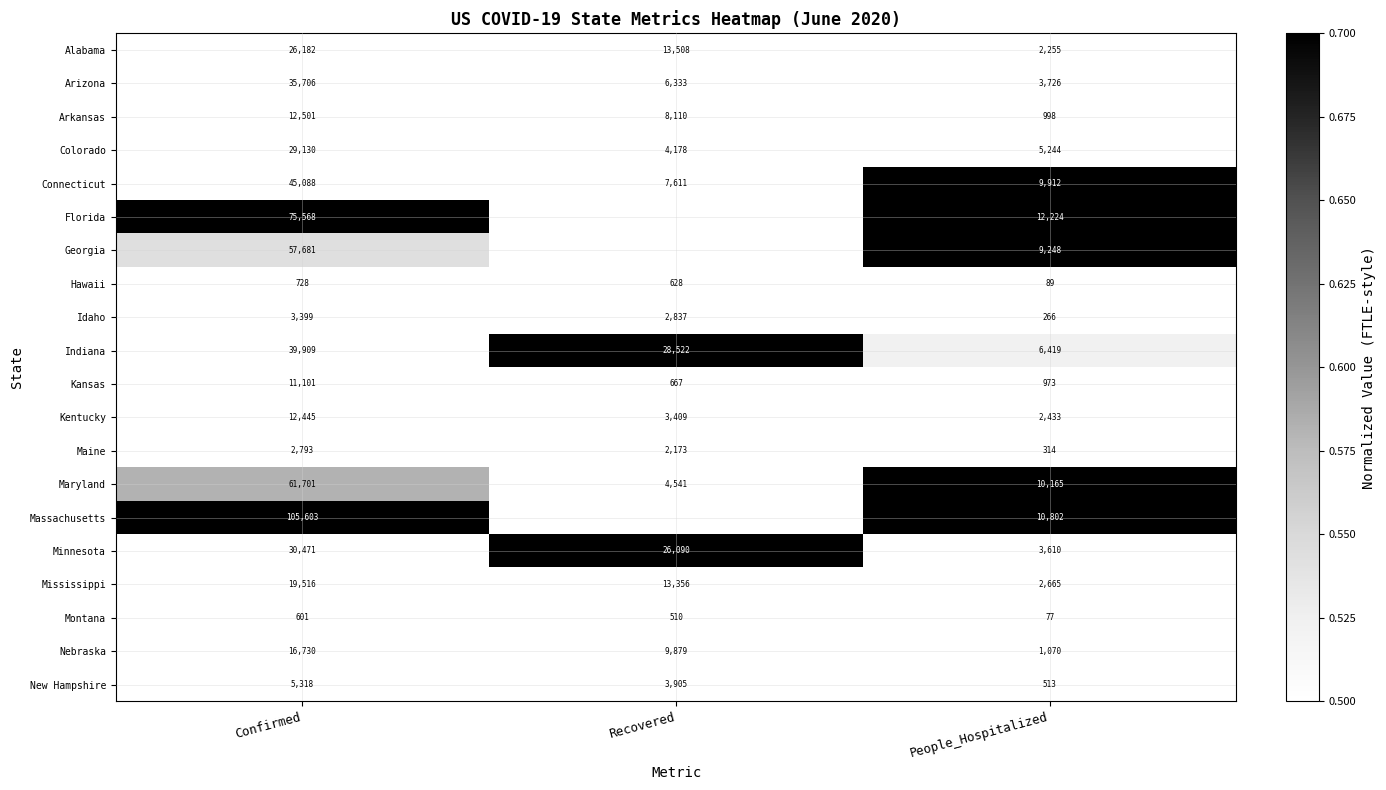

At which label is Kentucky closest to 7439?

Recovered